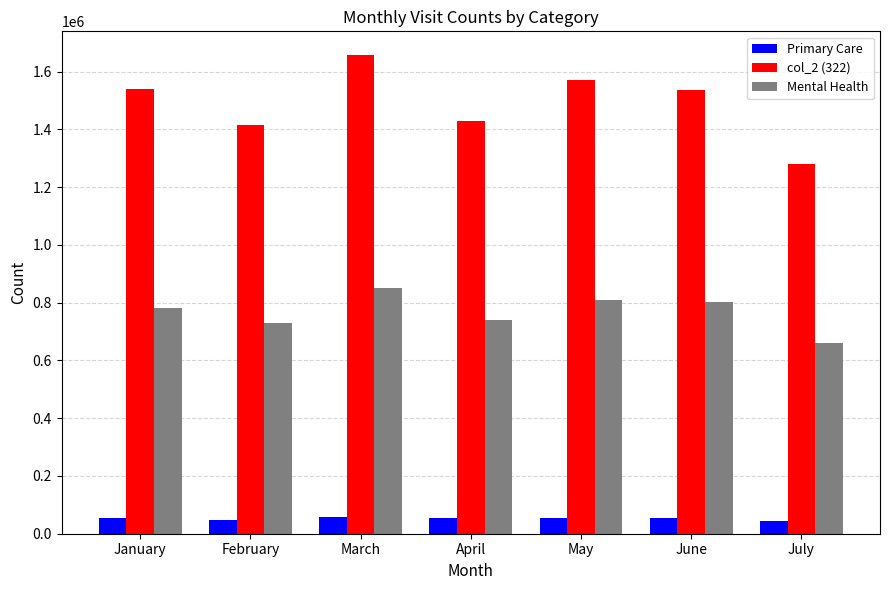

What is the approximate value of Mental Health at April?

741078